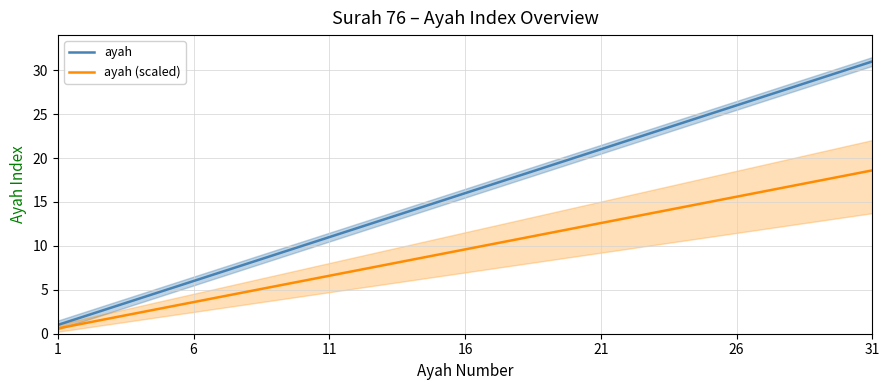

Is it true that ayah (scaled) equals 12.6 at 21?

True